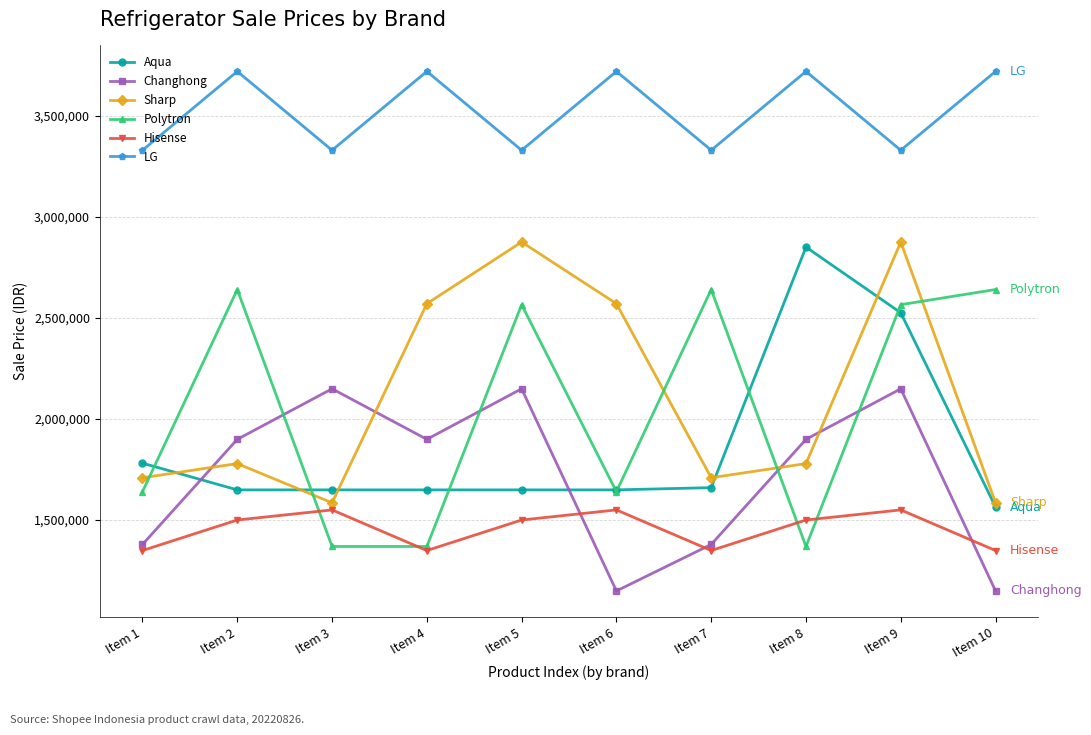

What is the value of the Changhong point at the 6th from the left?

1149000